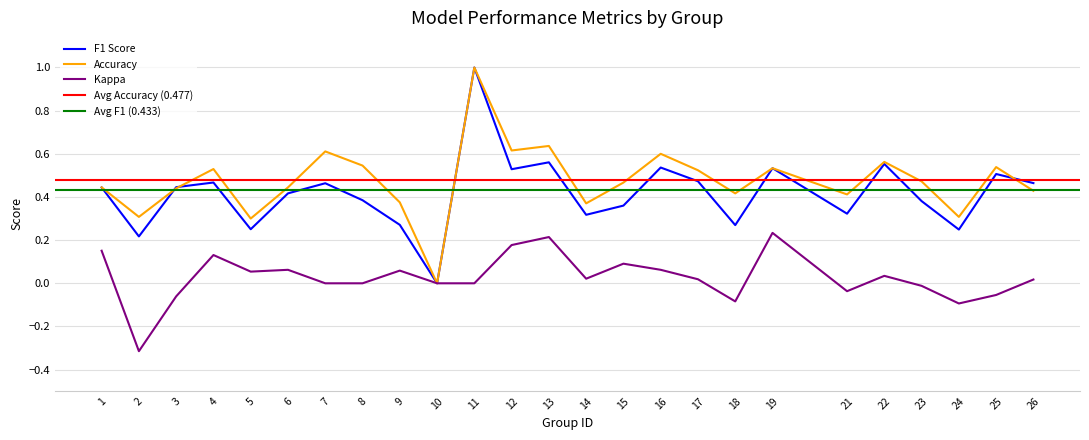

Which series changed the most between 3 and 5?

f1